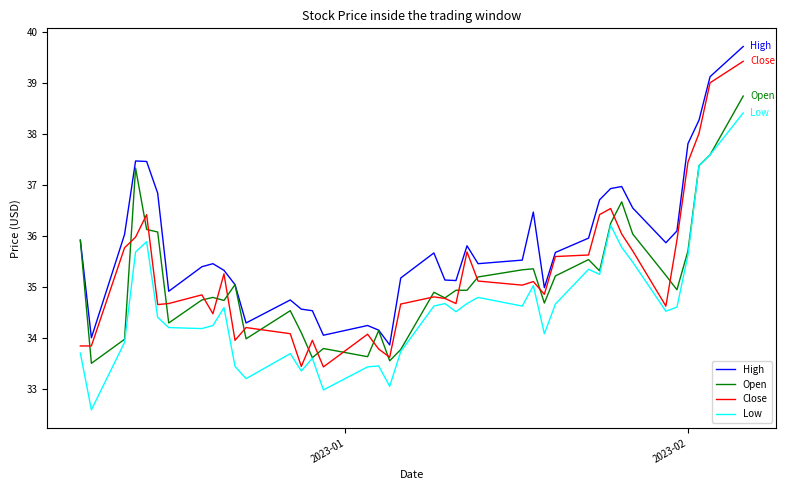

What is the minimum value shown in the chart?

32.6